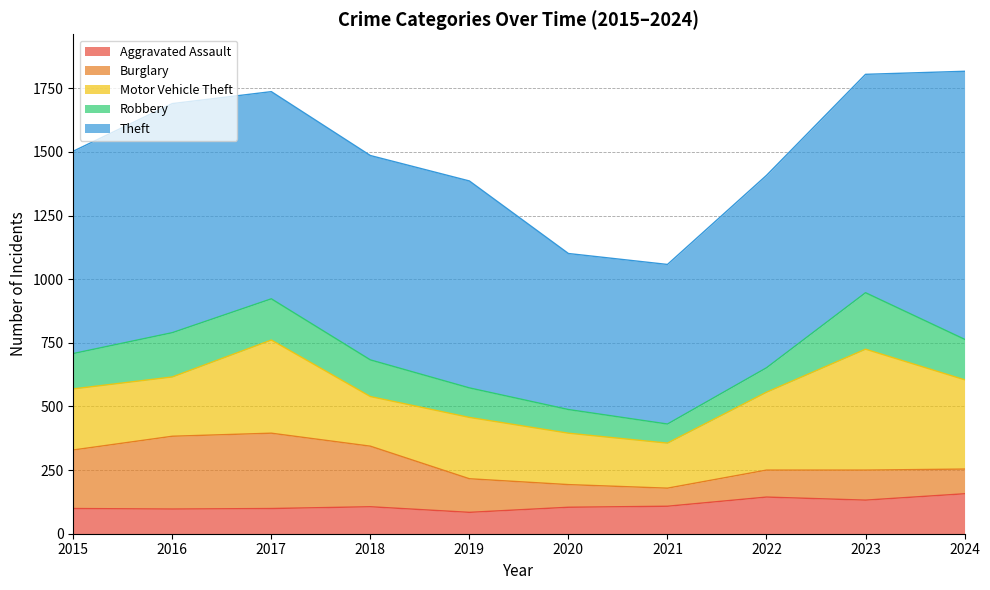

Reading right to left, transcribe all the data shown in this chart.

Aggravated Assault: 157	132	144	108	104	84	106	99	97	99
Burglary: 97	118	106	71	89	132	238	296	286	230
Motor Vehicle Theft: 351	475	306	177	202	241	195	366	233	240
Robbery: 159	222	96	75	93	116	144	162	174	139
Theft: 1053	858	756	627	613	813	803	814	900	795